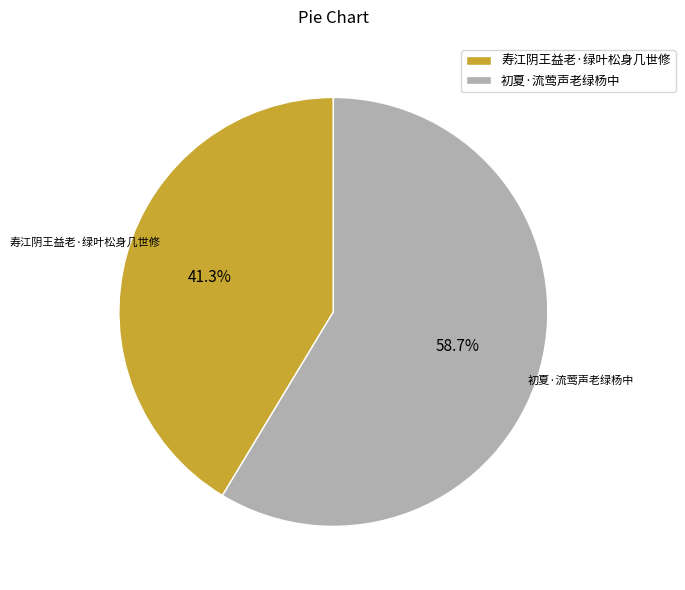

Count the number of slices in the pie.

2